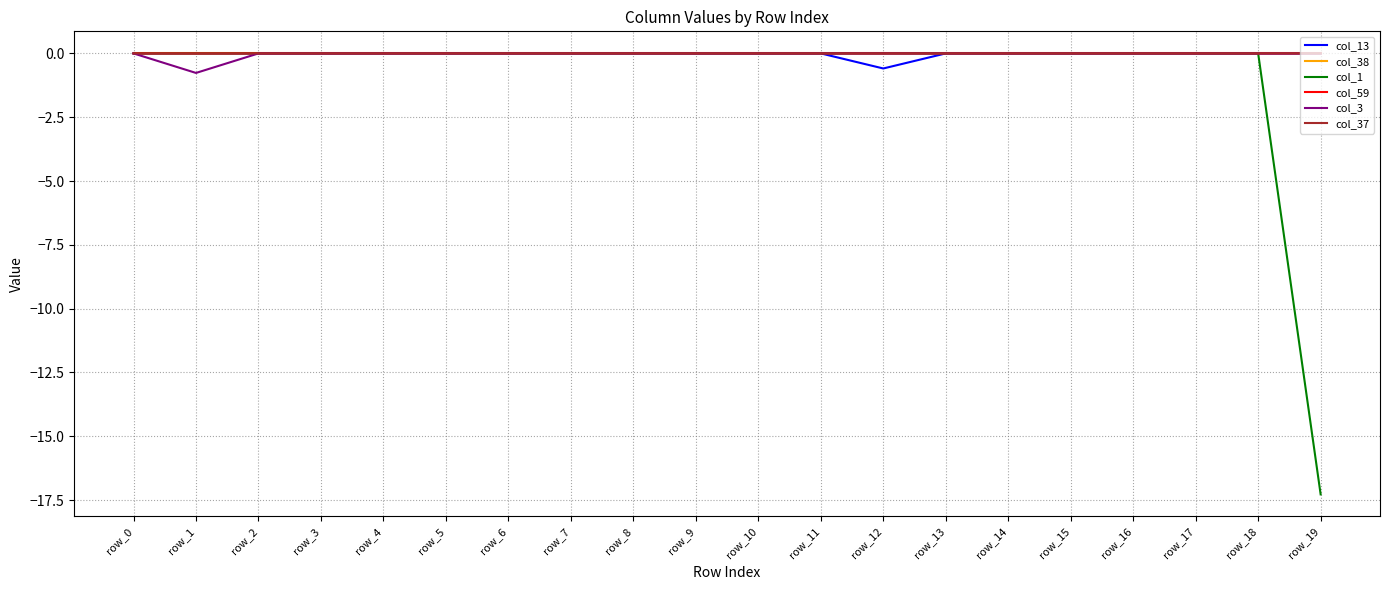

What is the smallest value displayed?

-17.3